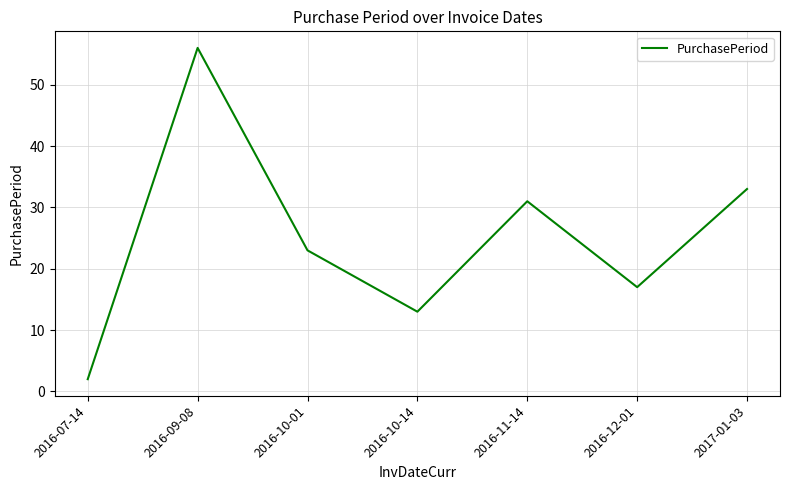

What is the difference between the values at 2016-10-01 and 2016-11-14?

8